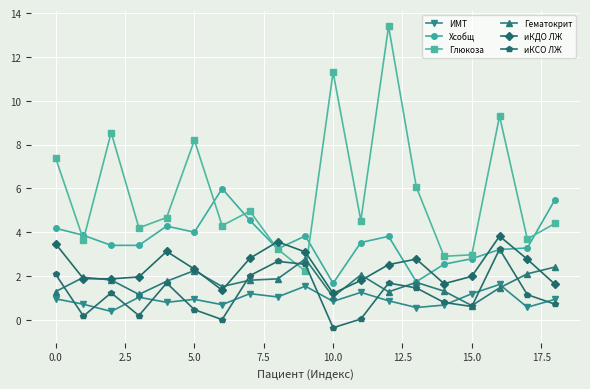

What is the maximum value for Гематокрит?

2.8